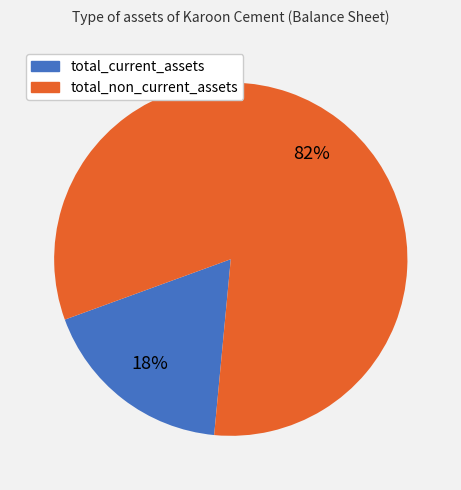

The total_non_current_assets slice represents 74% of the pie. True or false?

False